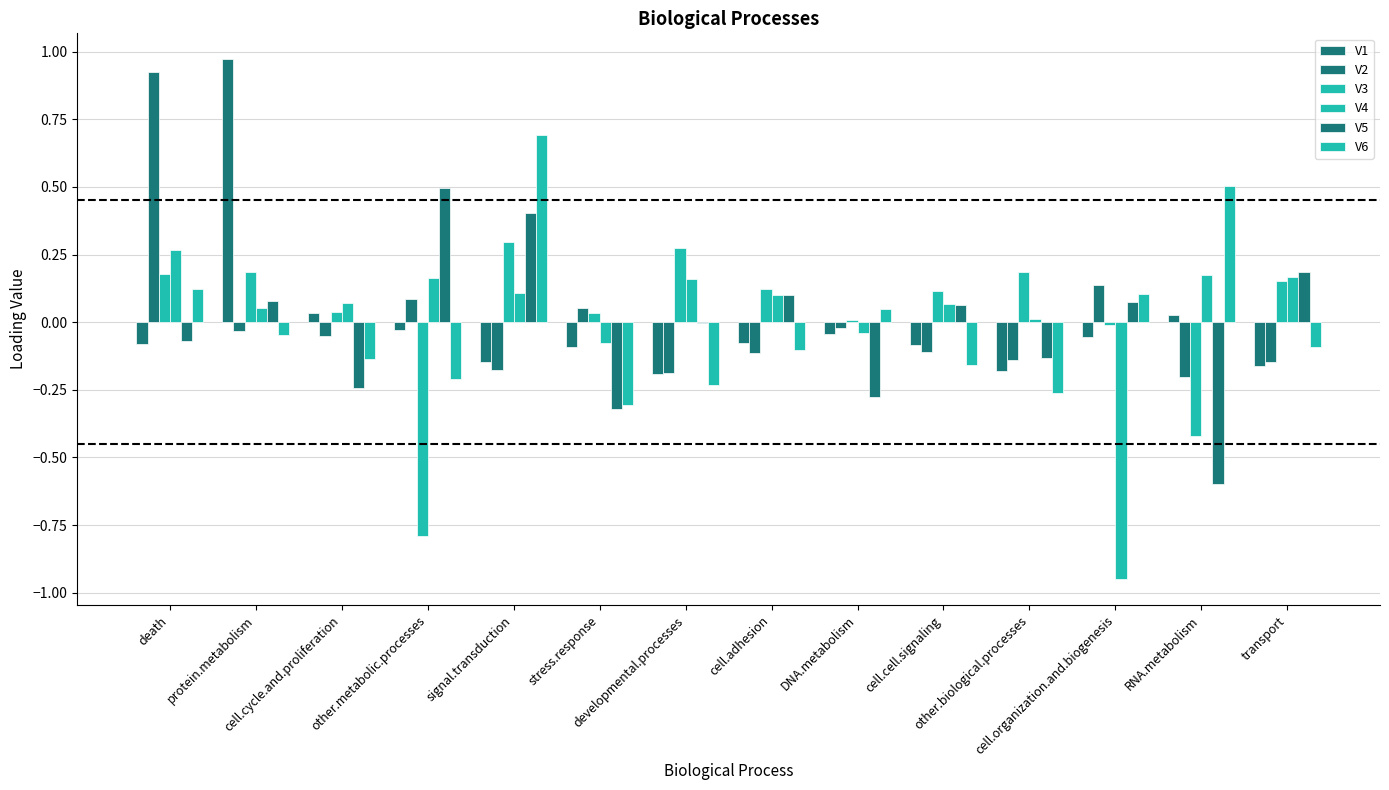

What is the value of the V1 bar at the 10th from the left?

-0.1